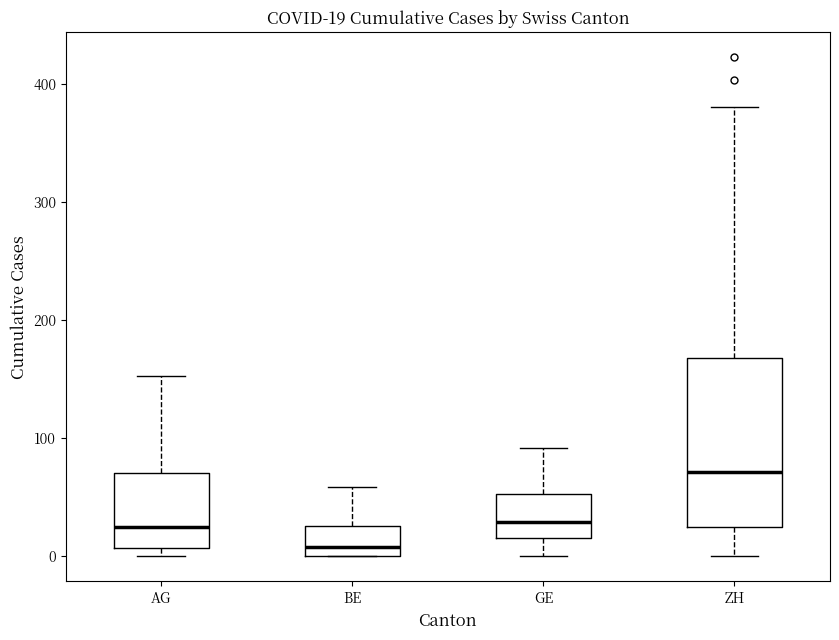

Which box is the tallest, from its lower edge to its upper edge?

ZH